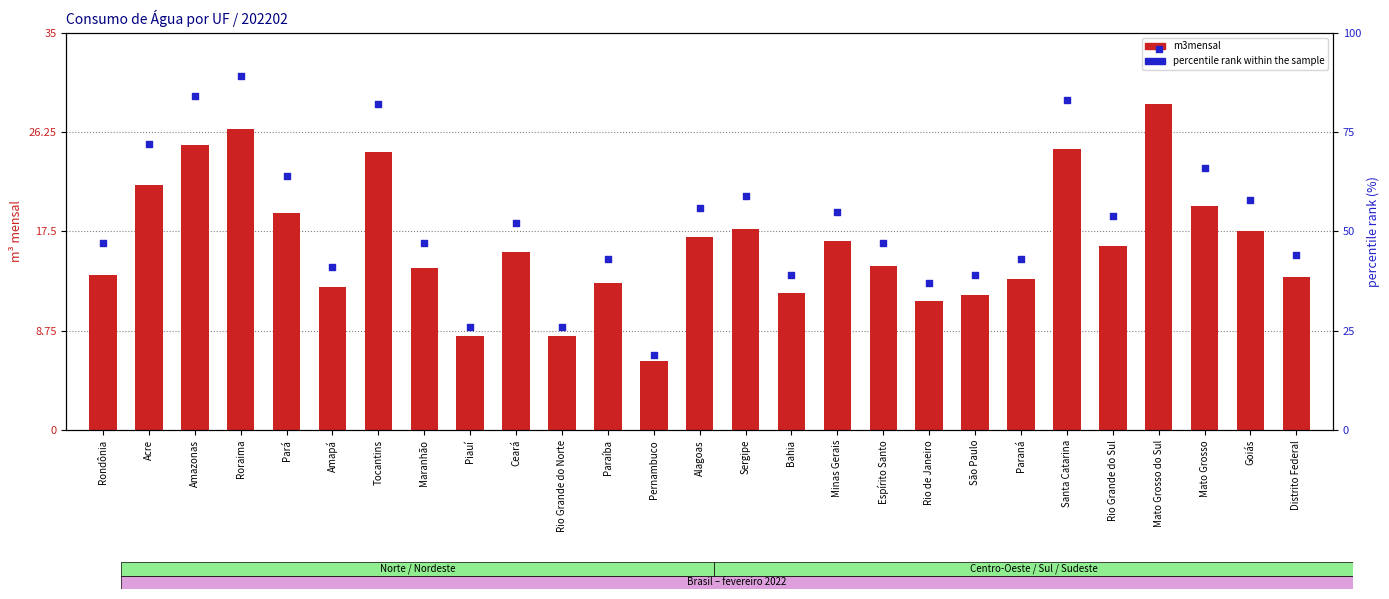

What is the total value across all series at Rio Grande do Sul?

70.2